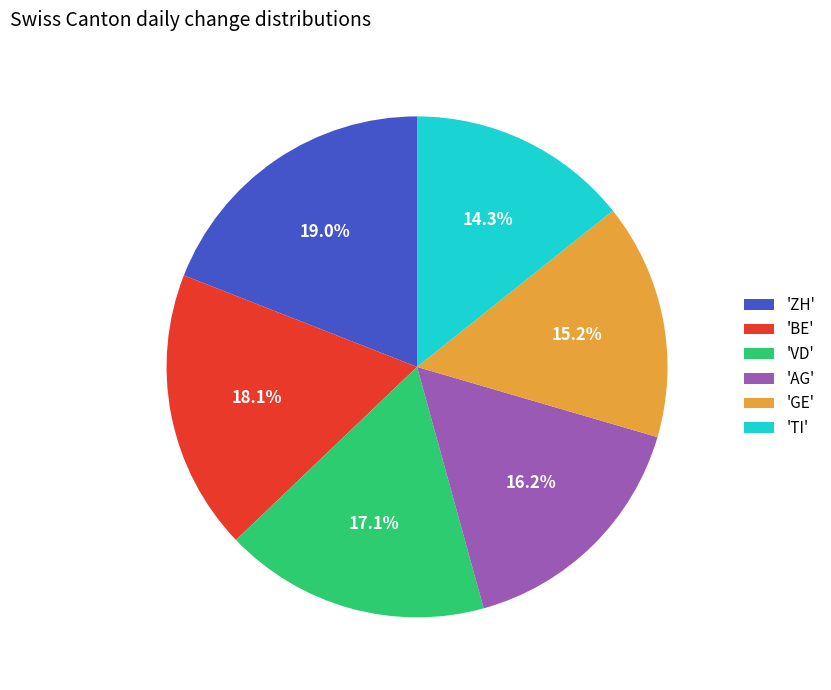

How much of the chart is everything except 'VD'?

82.9%